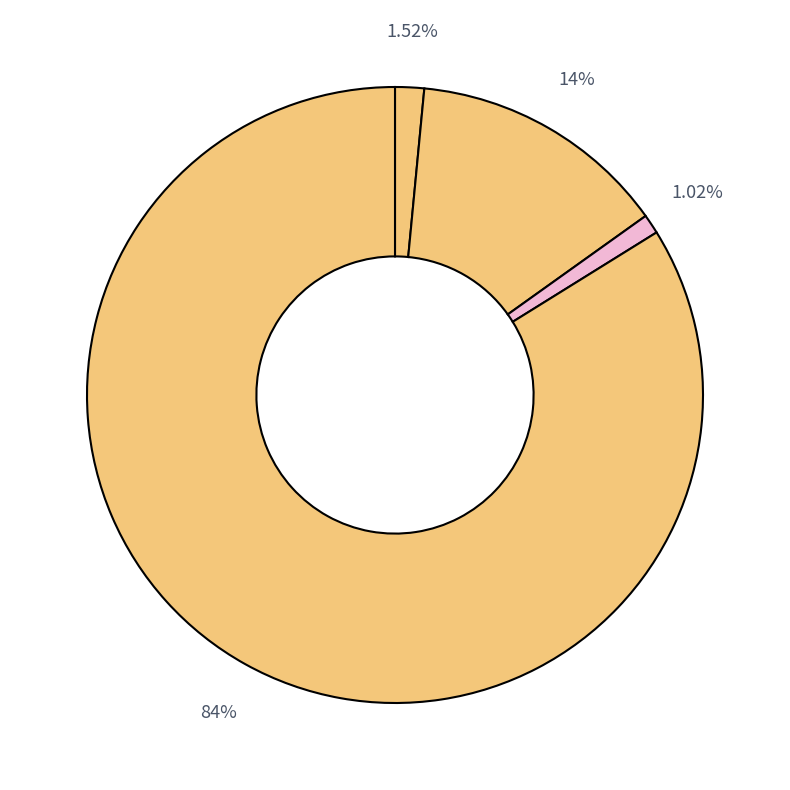

How many segments does this pie chart have?

4